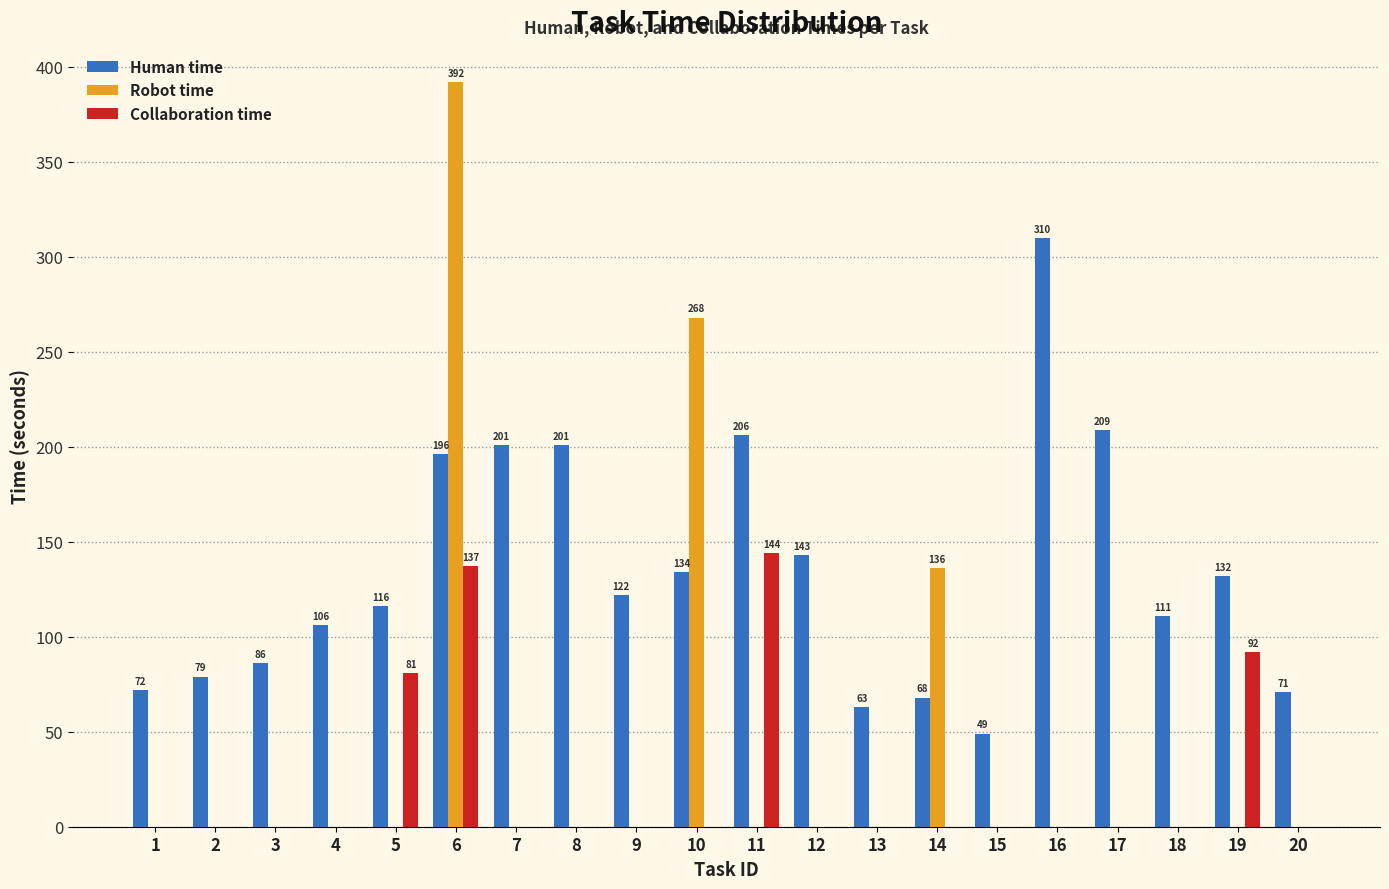

Which series has the largest total across all categories?

Human time